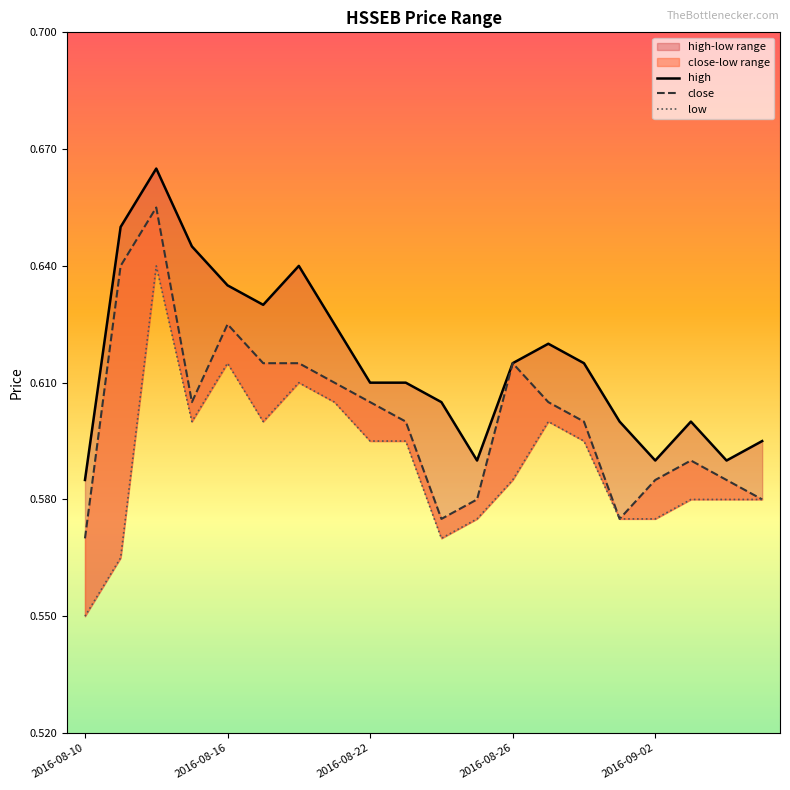

At which label does low reach its peak?

2016-08-12